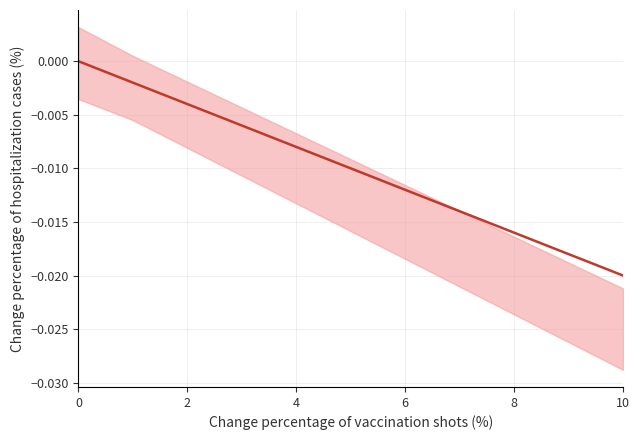

Does the chart display data point markers on the line(s)?

No